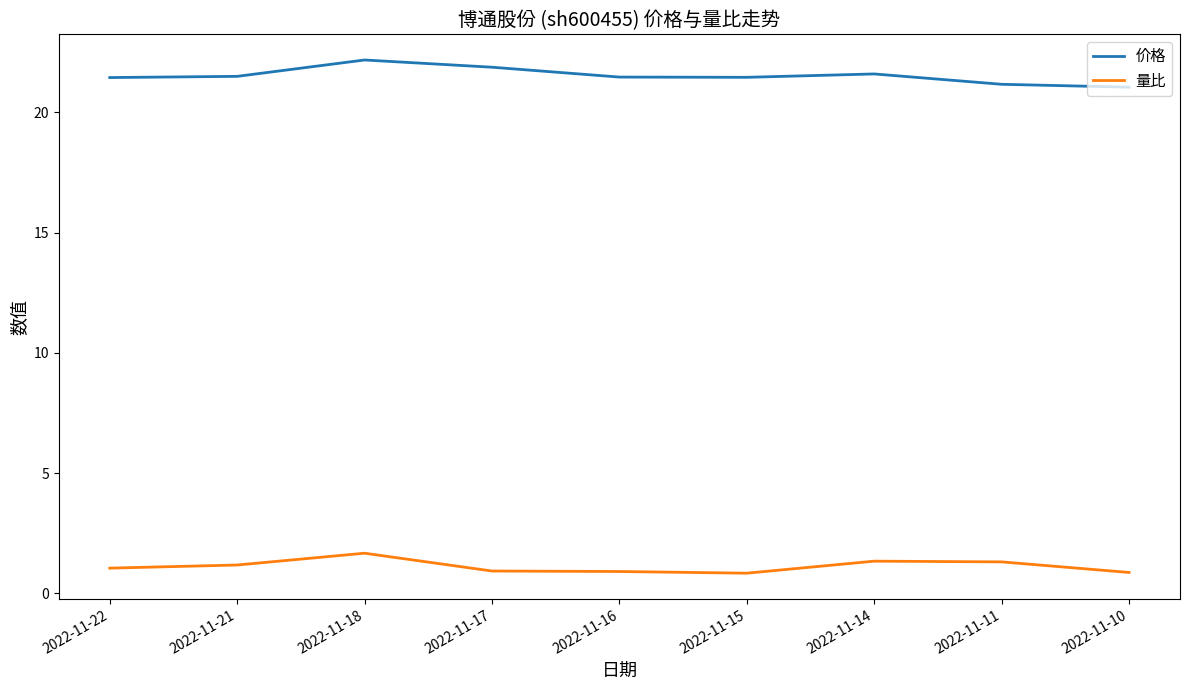

What is the total value across all series at 2022-11-22?

22.5